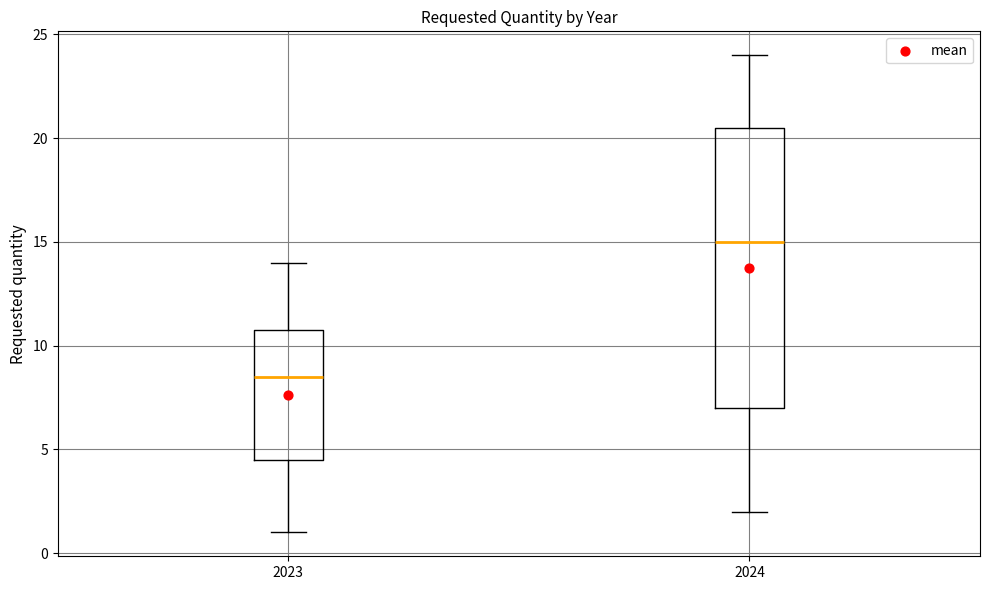

Reading left to right, read every box against the y-axis: the position of its median line, the range the box covers, and the ends of its whiskers. The values are not printed on the chart, so give them approximately, as read against the axis.

2023: median 8.5, box 4.5 to 11.0, whiskers 1.0 to 14.0
2024: median 15.0, box 7.0 to 20.5, whiskers 2.0 to 24.0